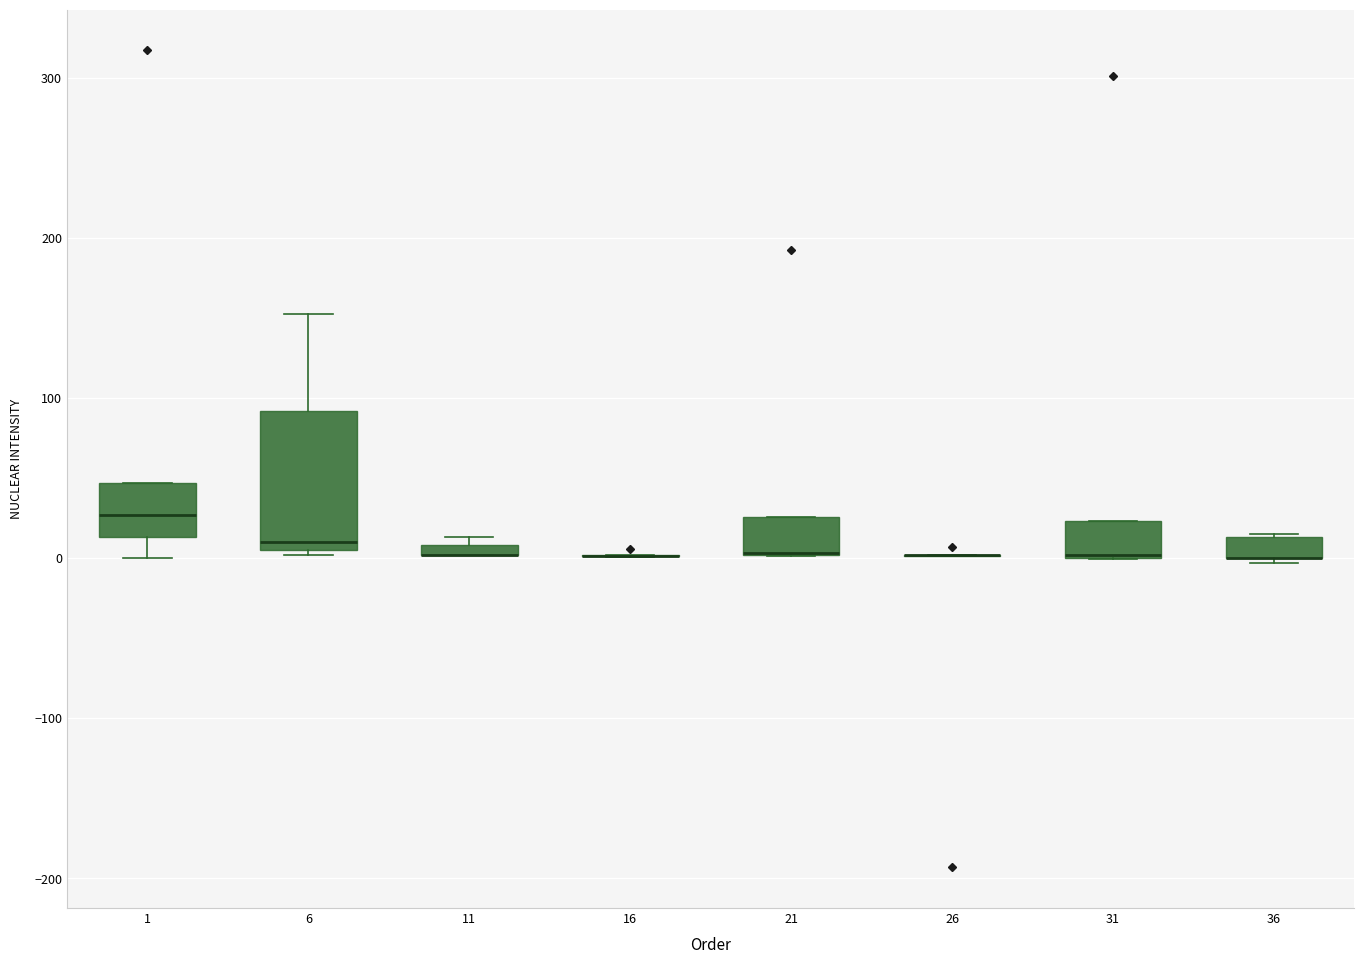

Which box is the tallest, from its lower edge to its upper edge?

6